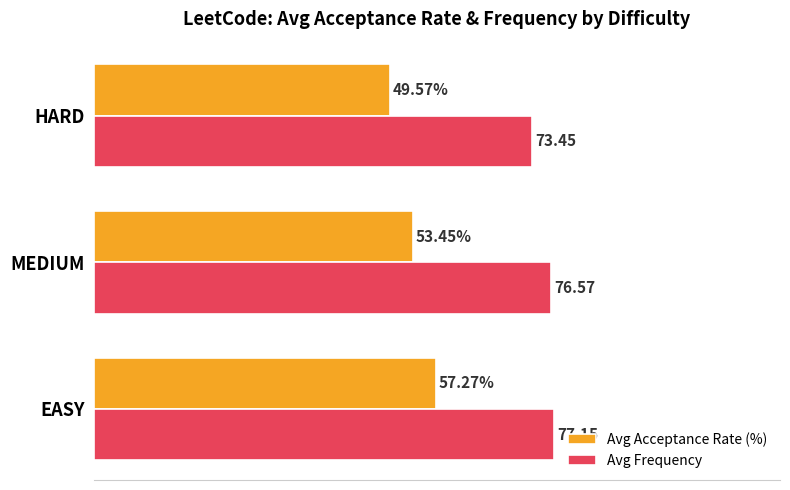

Which series changed the most between EASY and HARD?

Avg Acceptance Rate (%)